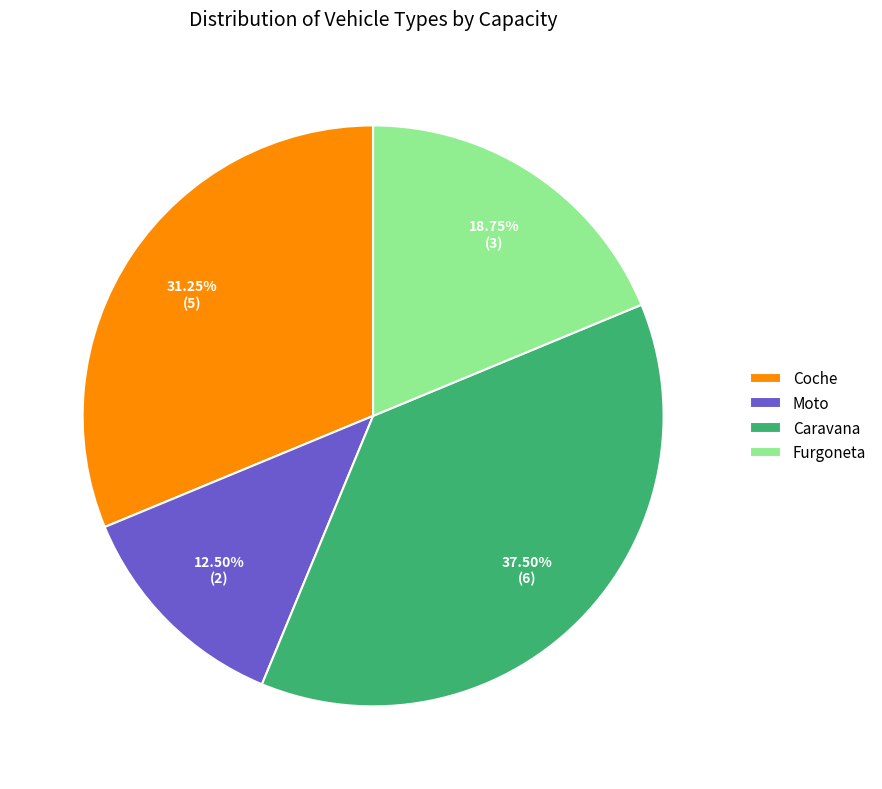

Approximately how many times larger is the value at Moto compared to Coche?

0.4